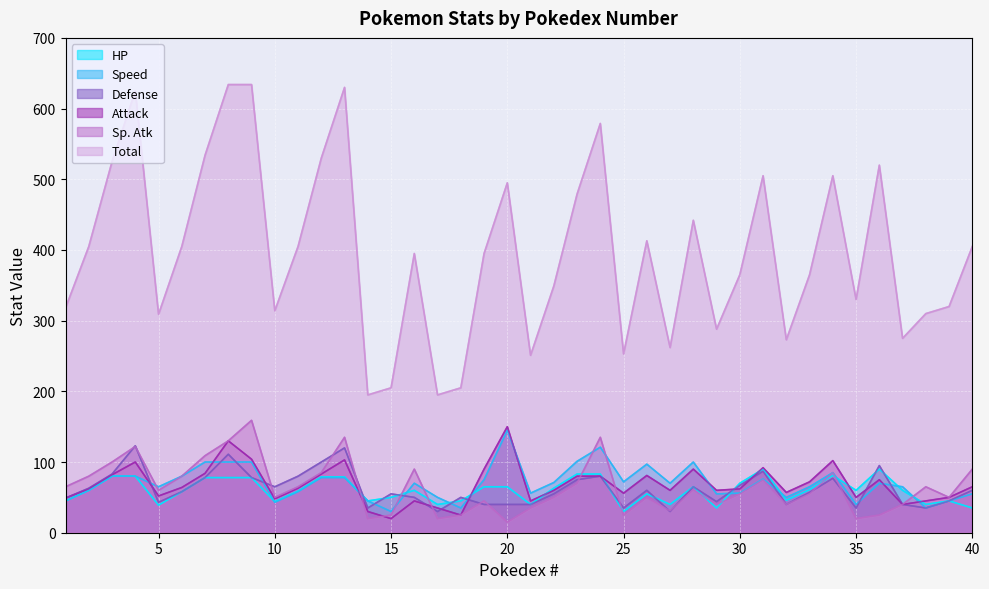

The Speed series shows 55 at 29. True or false?

True